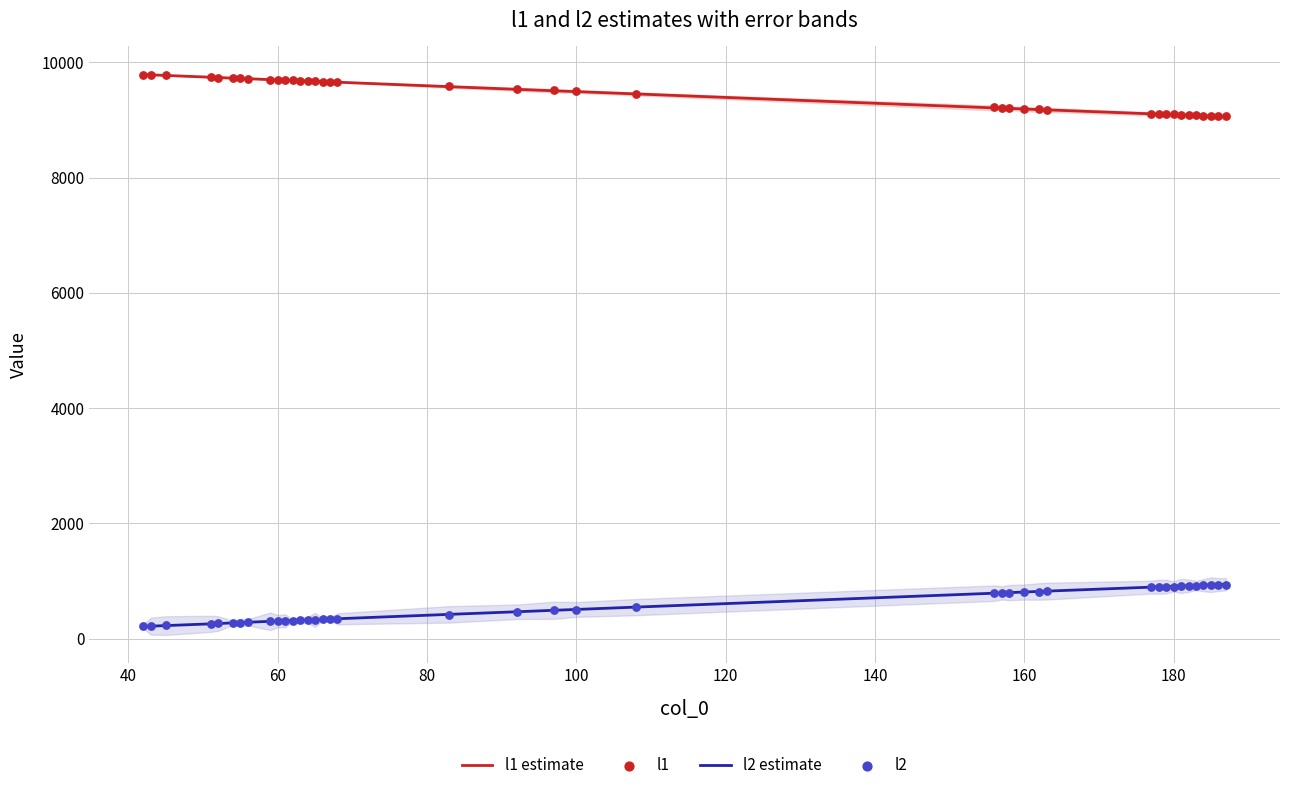

Which series has the widest spread of Y values?

l1 estimate